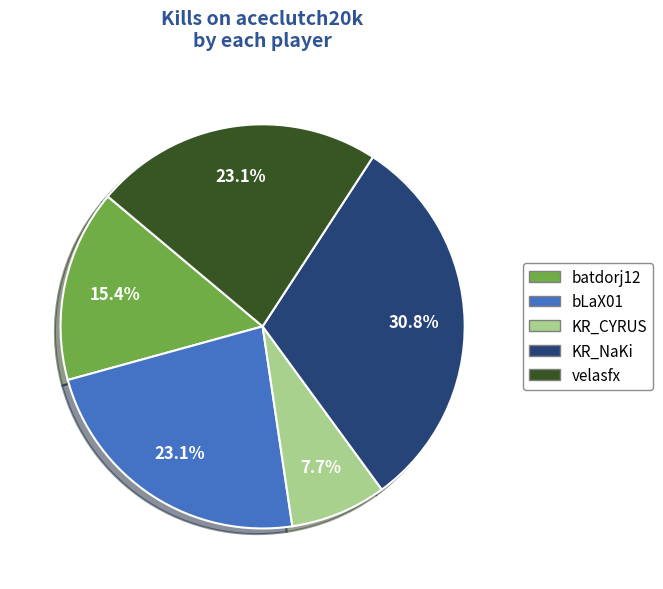

How many segments does this pie chart have?

5